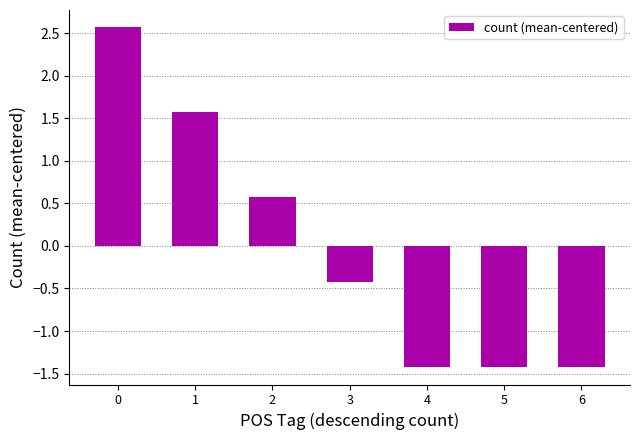

What is the value of the 5th bar from the left?

-1.4